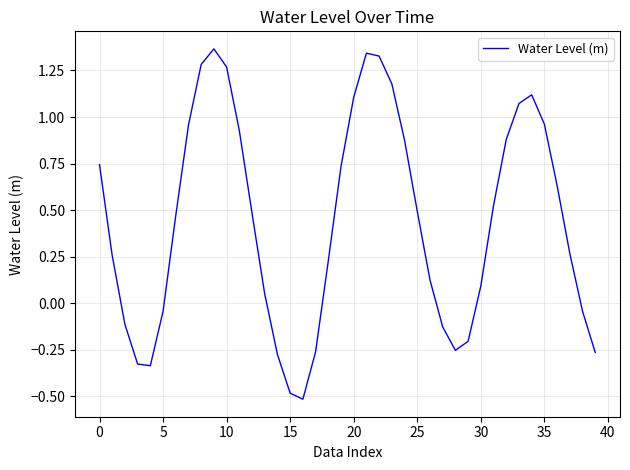

What is the difference between the maximum and minimum values?

1.9